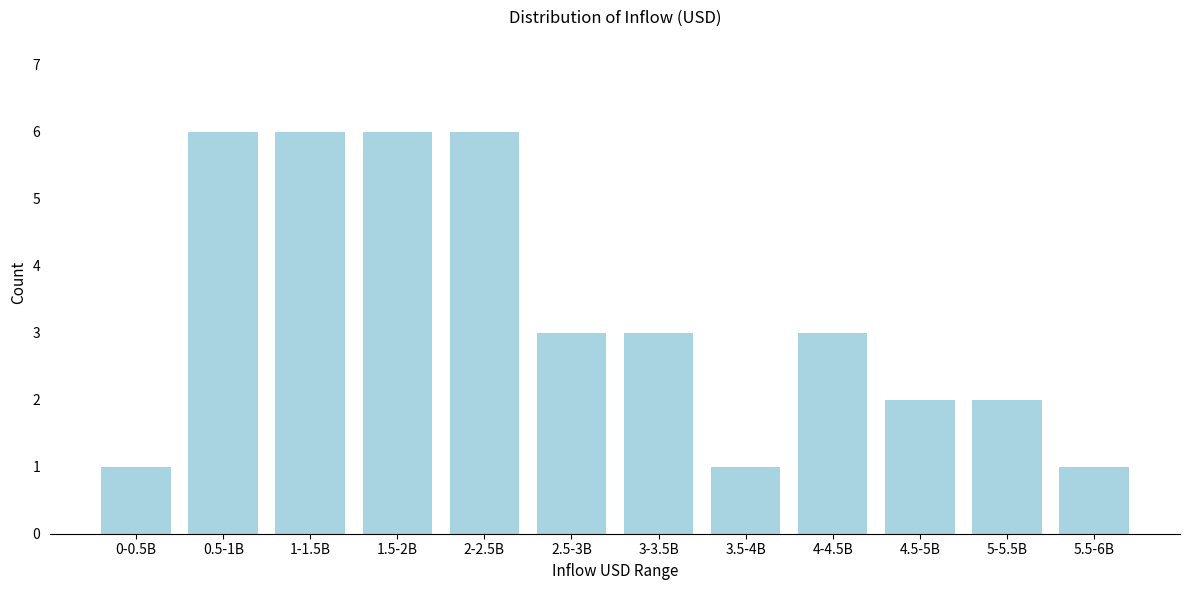

Reading left to right, extract all data points from this chart.

1	6	6	6	6	3	3	1	3	2	2	1